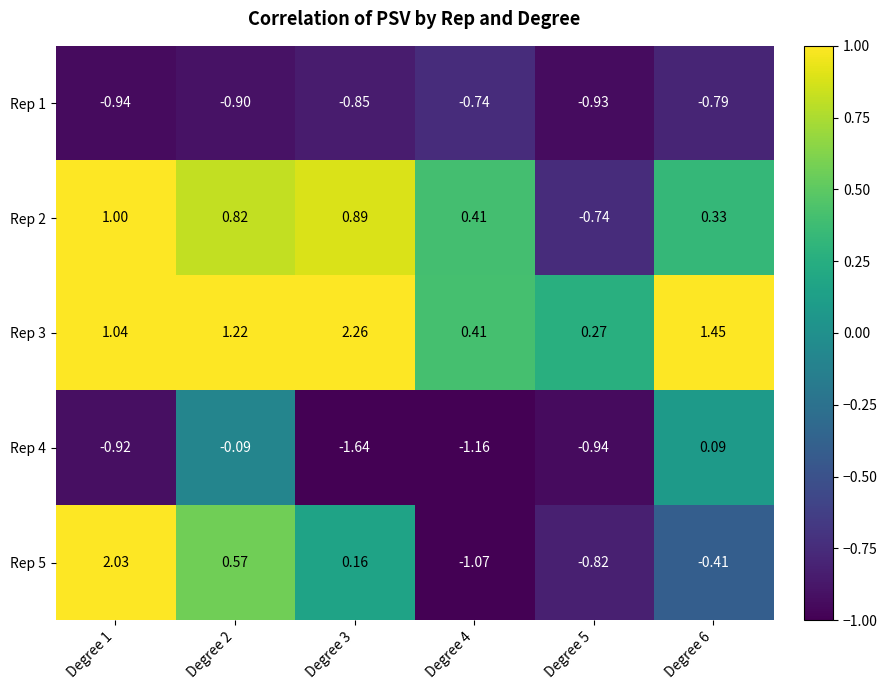

Rank the series at Degree 5 from lowest to highest value.

Rep 4, Rep 1, Rep 5, Rep 2, Rep 3